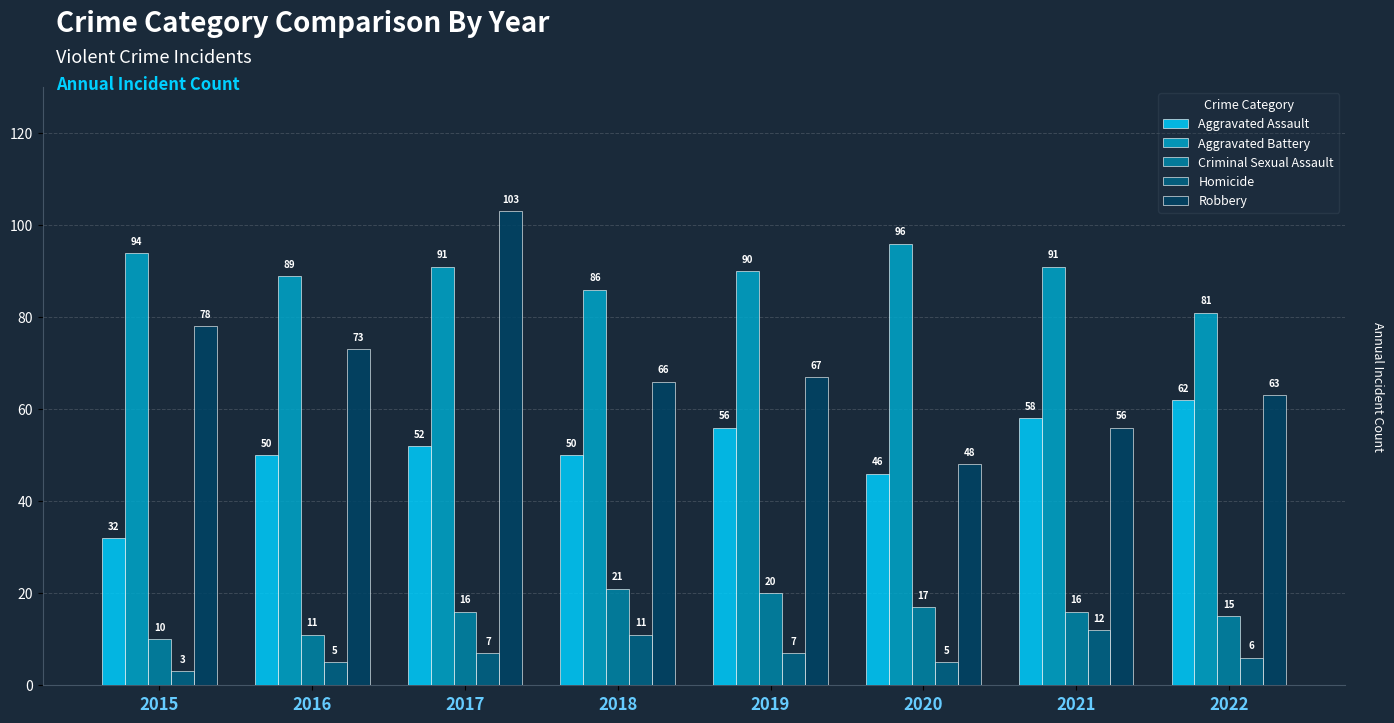

What is the sum of the Aggravated Battery values at 2015 and 2020?

190